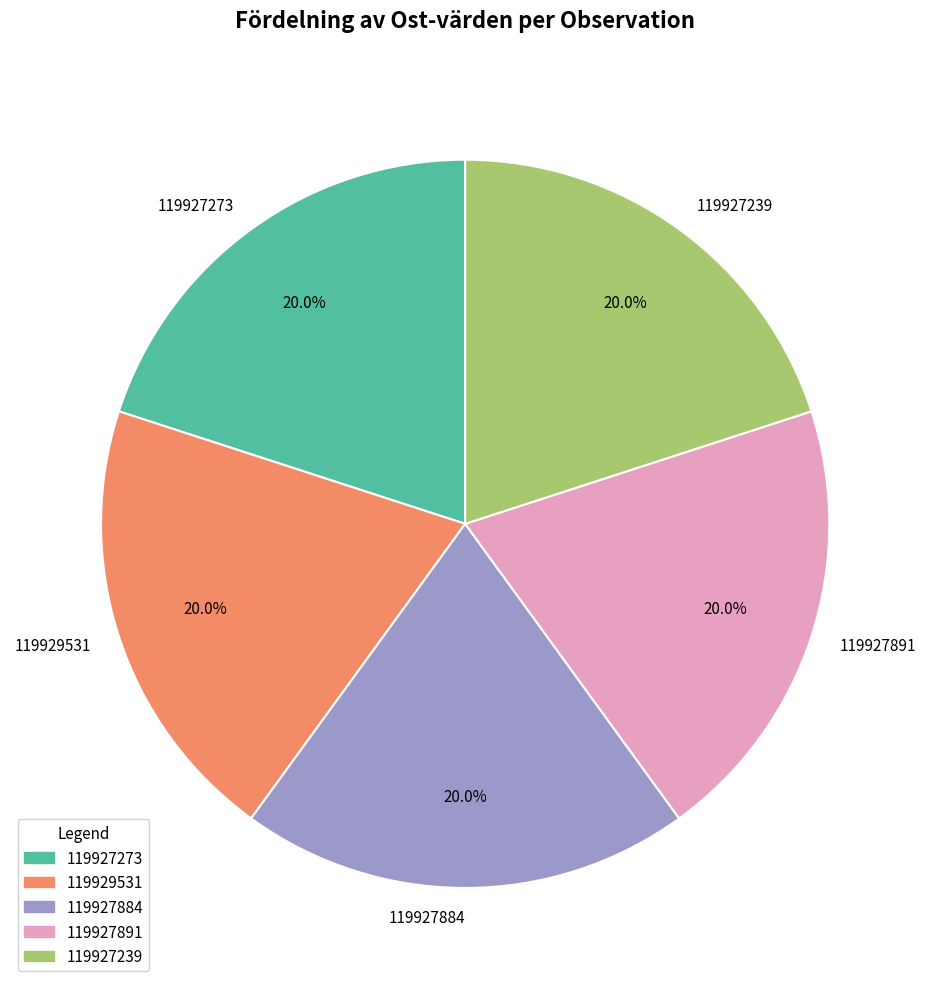

Is it true that 119927273 is 20% of the pie?

True